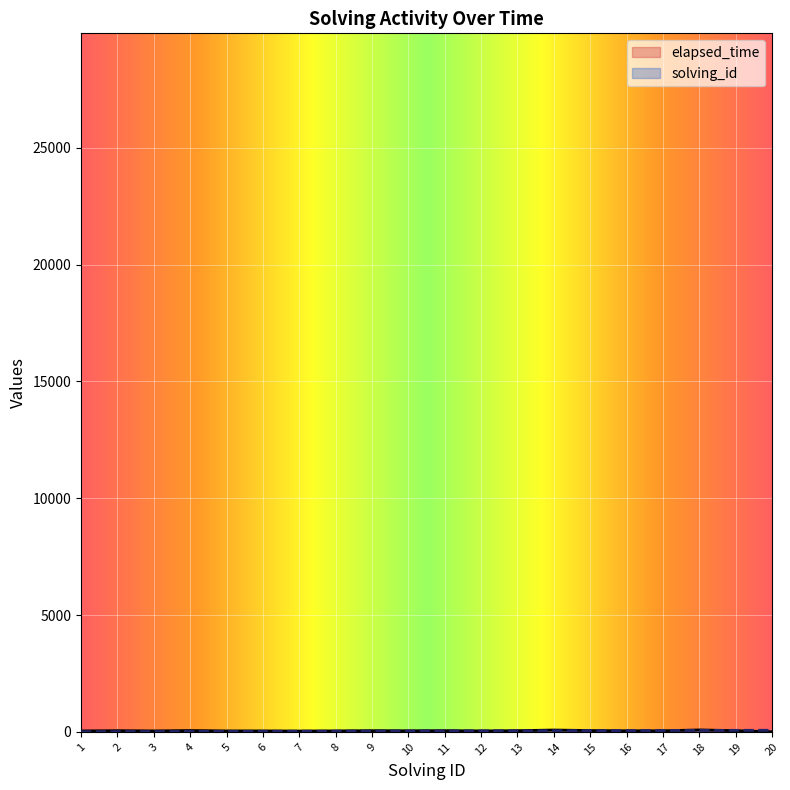

What is the minimum value shown in the chart?

5.0